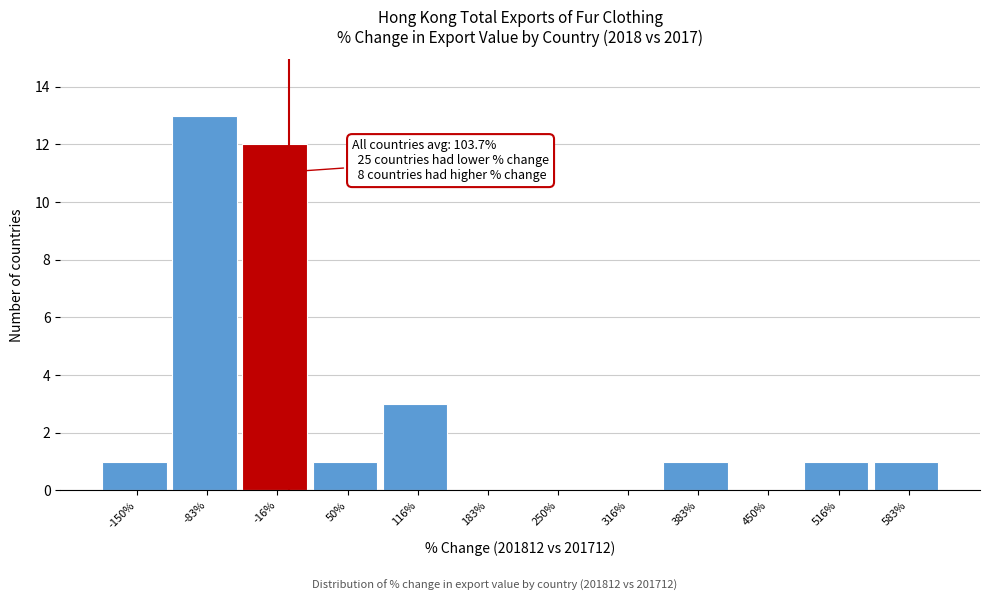

Reading right to left, transcribe all the data shown in this chart.

583%=1	516%=1	450%=0	383%=1	316%=0	250%=0	183%=0	116%=3	50%=1	-16%=12	-83%=13	-150%=1